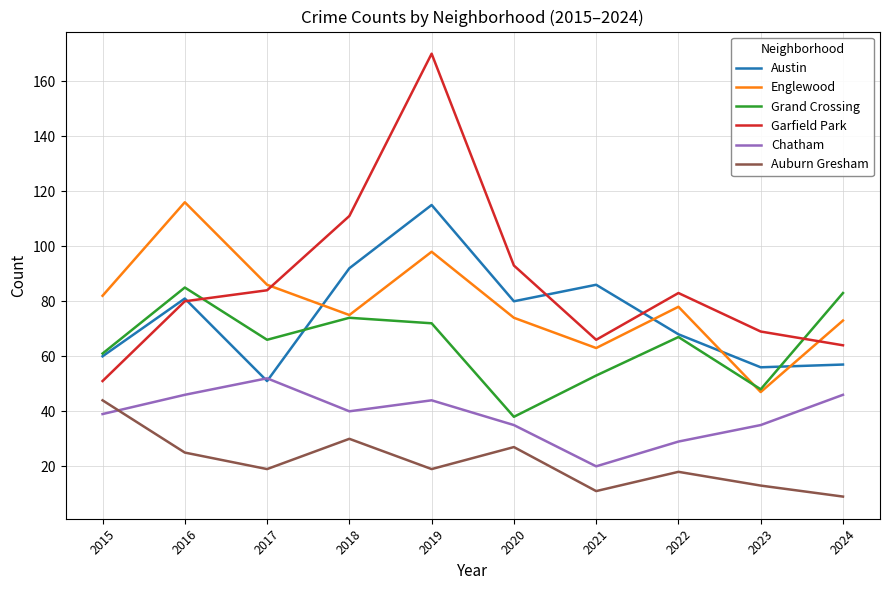

What is the spread (max minus min) of values at 2022?

65